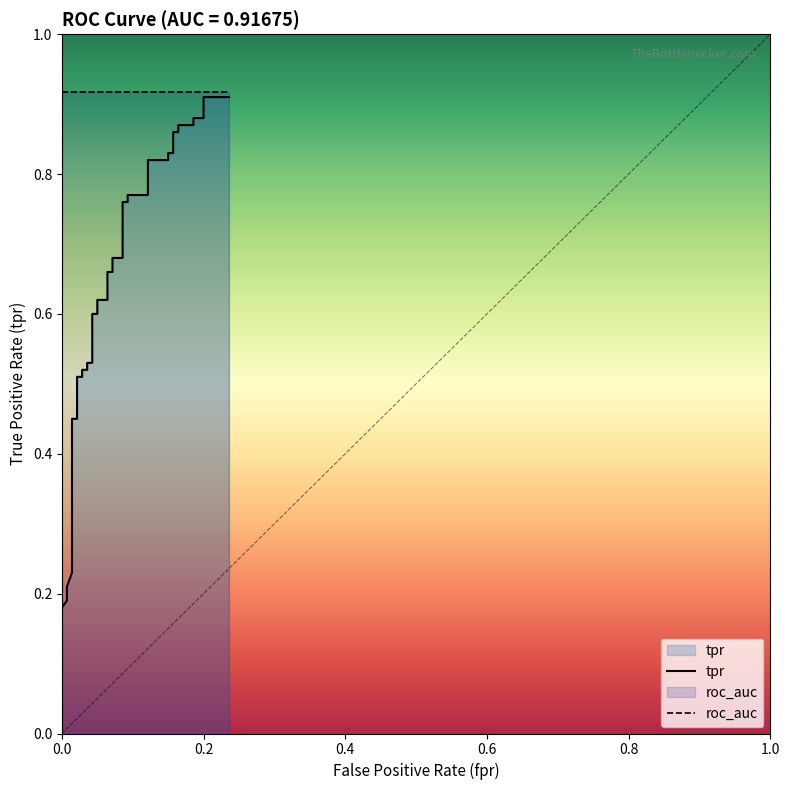

Is it true that the value at 23 is 0.2?

False